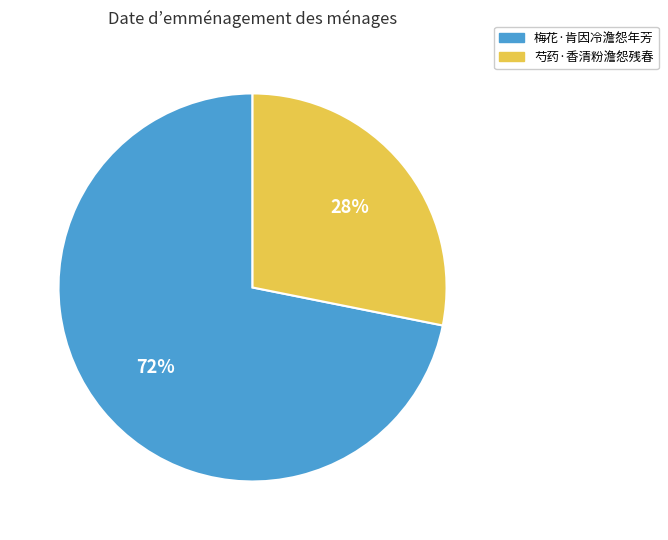

Which slice is the smallest?

芍药·香清粉澹怨残春